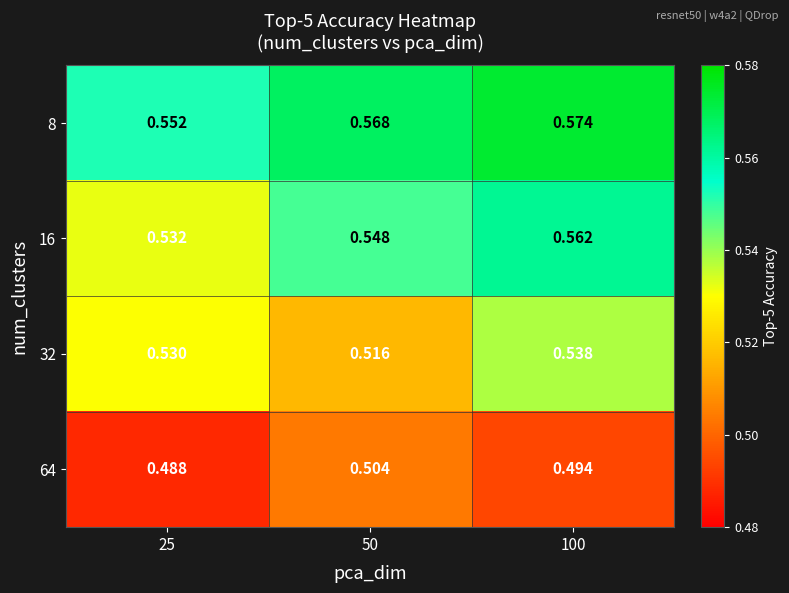

Is the value of 8 at 100 greater than the value of 64 at 50?

Yes